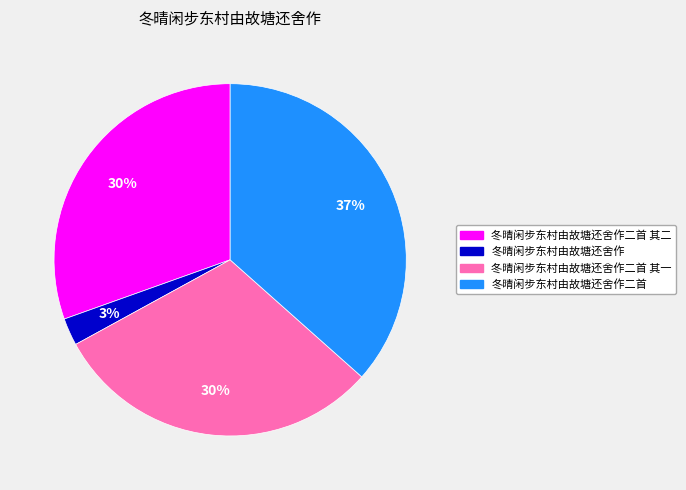

Does any single category account for the majority?

No